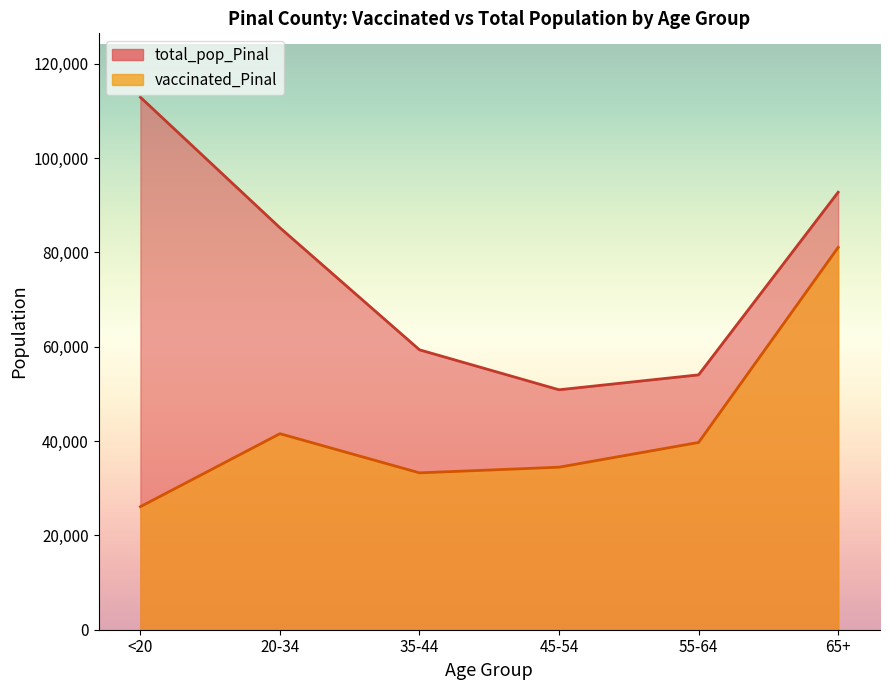

What is the difference between the second highest and second lowest values in the total_pop_Pinal series?

38731